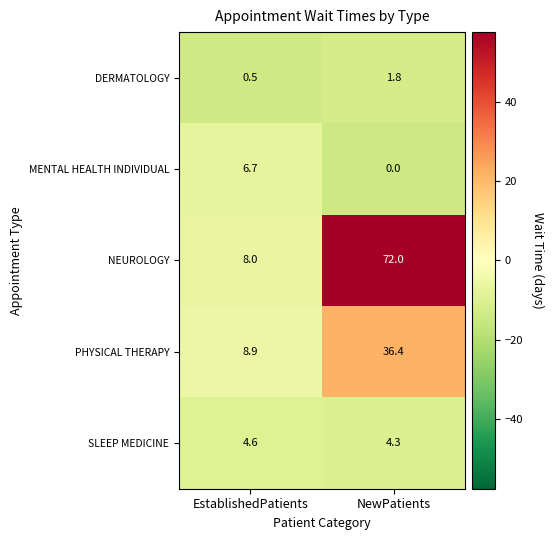

What value does the SLEEP MEDICINE series have at EstablishedPatients?

4.6